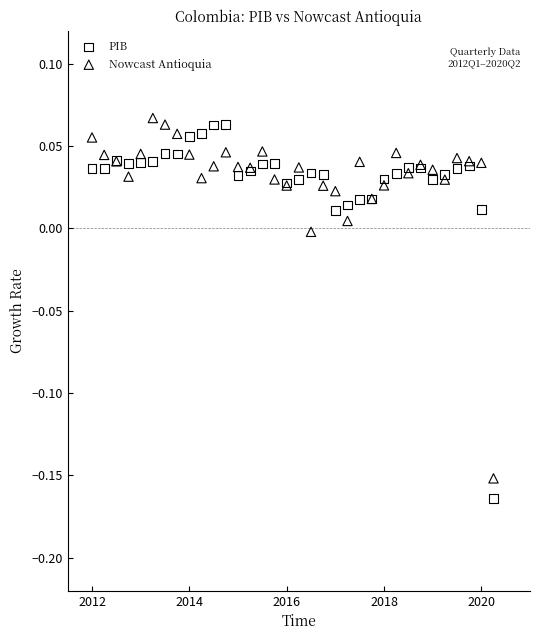

Which series reaches the maximum Y coordinate?

Nowcast Antioquia